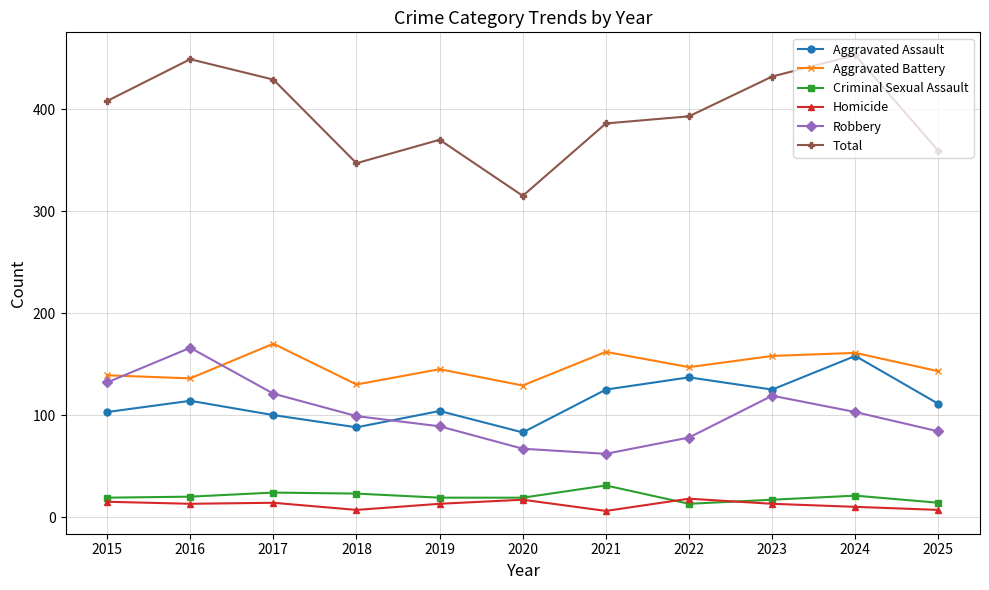

What is the spread (max minus min) of values at 2016?

436